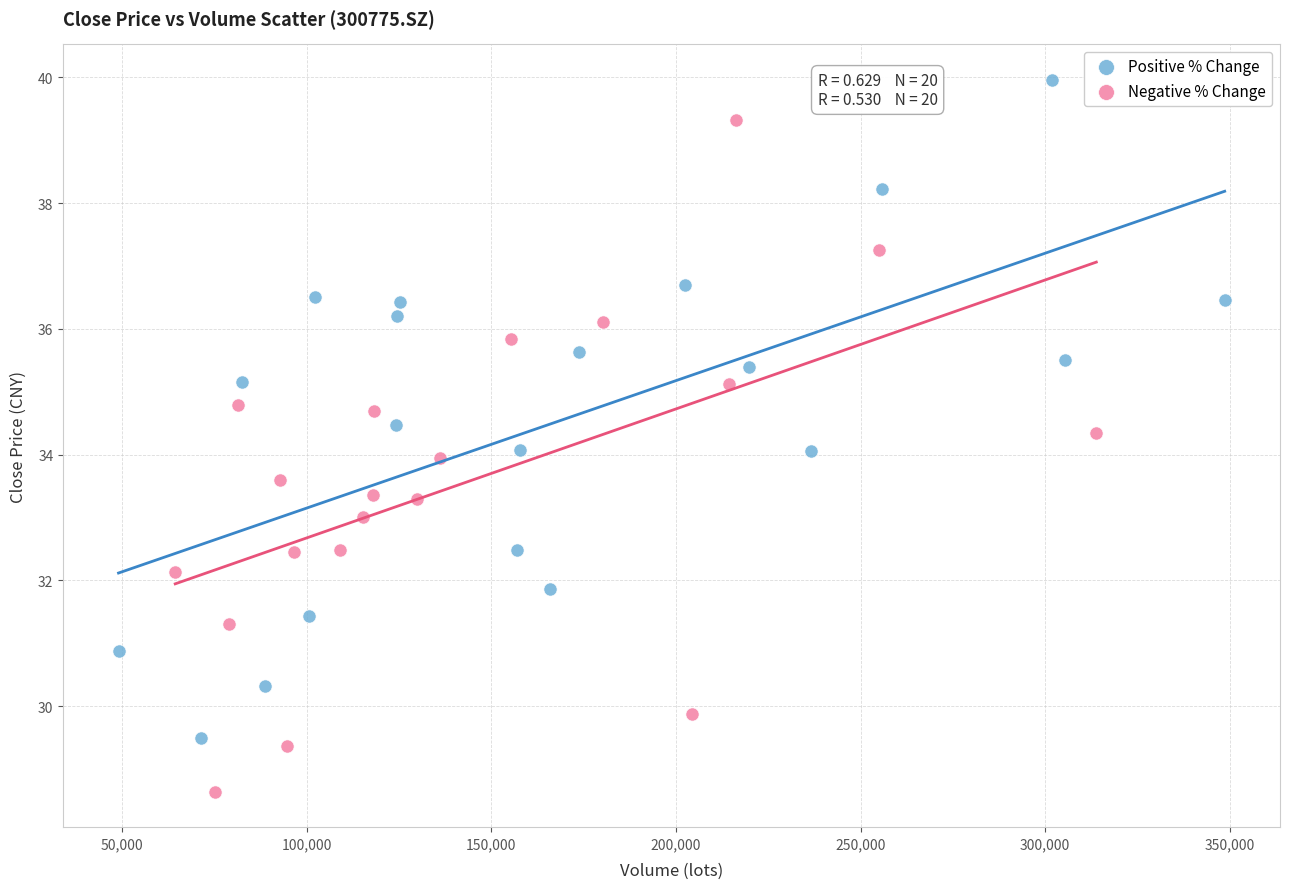

Which series has the largest Y range (max minus min)?

Negative % Change